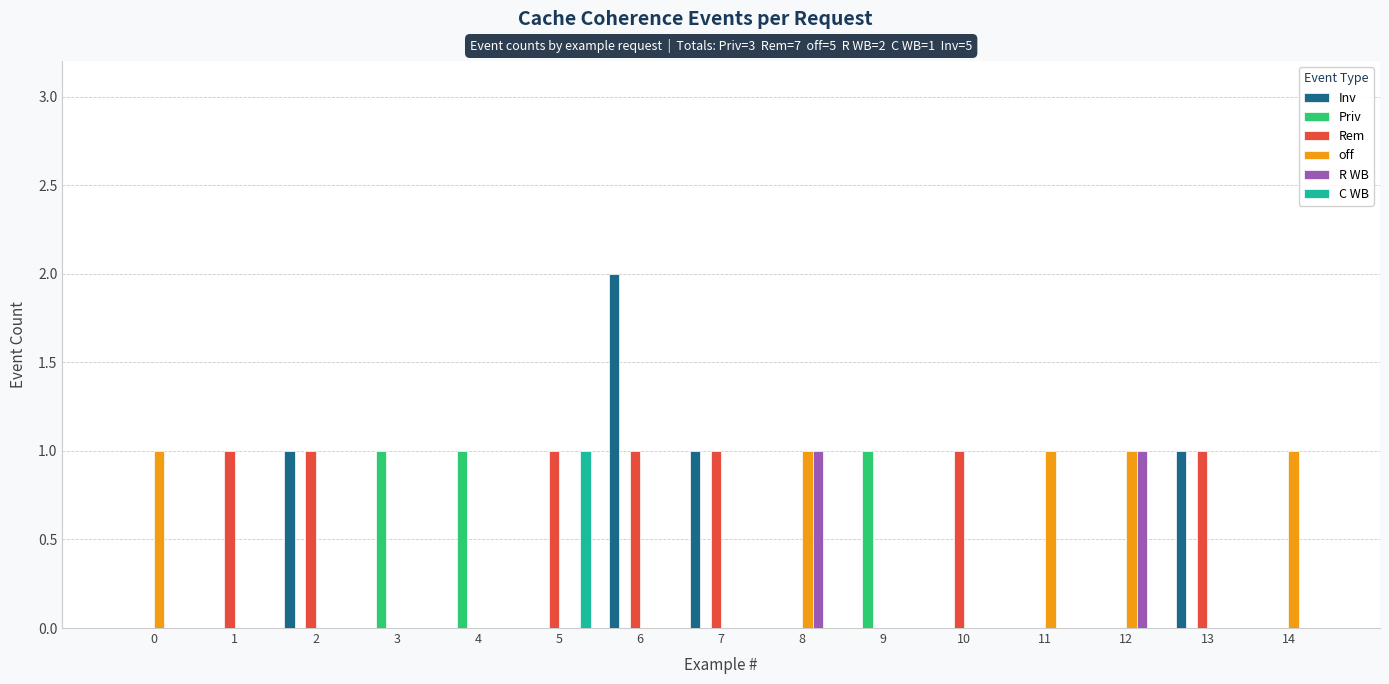

How many categories are shown in the chart?

15